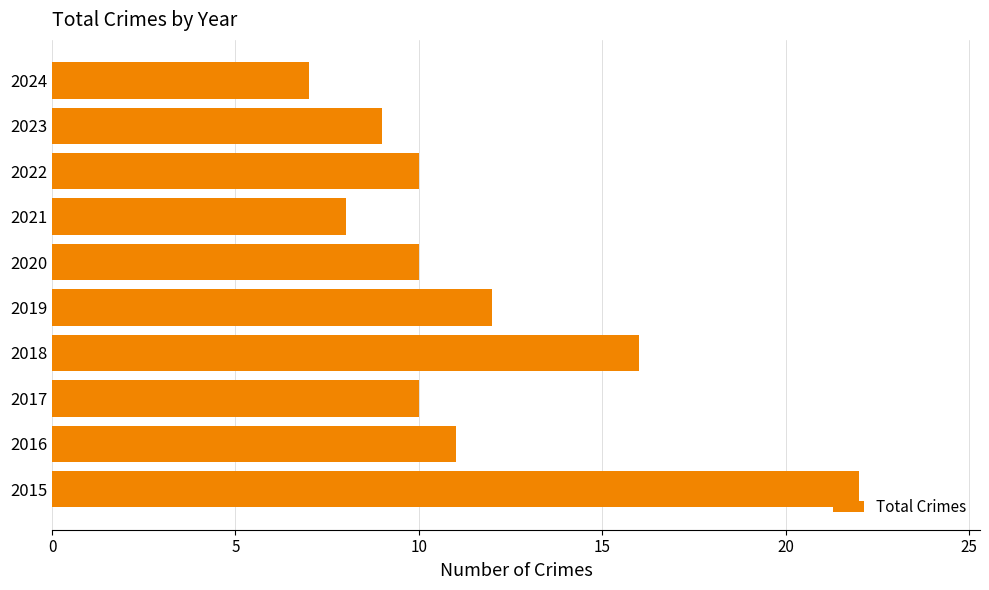

What value does the data have at 2018?

16